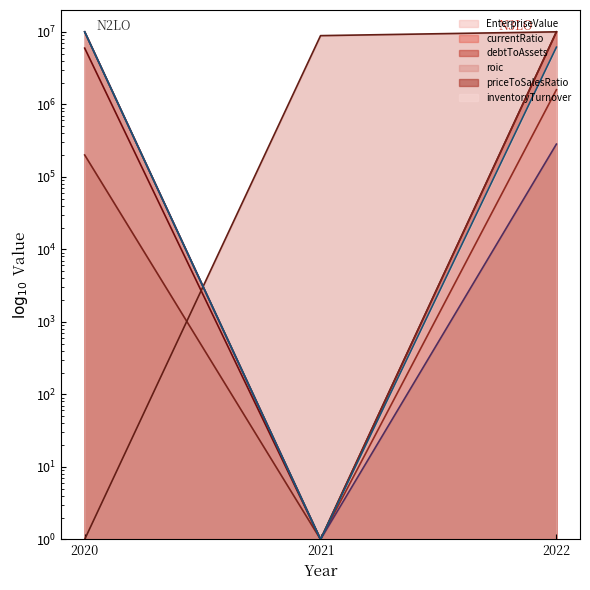

What is the difference between the maximum and second lowest values in the currentRatio series?

8407573.1